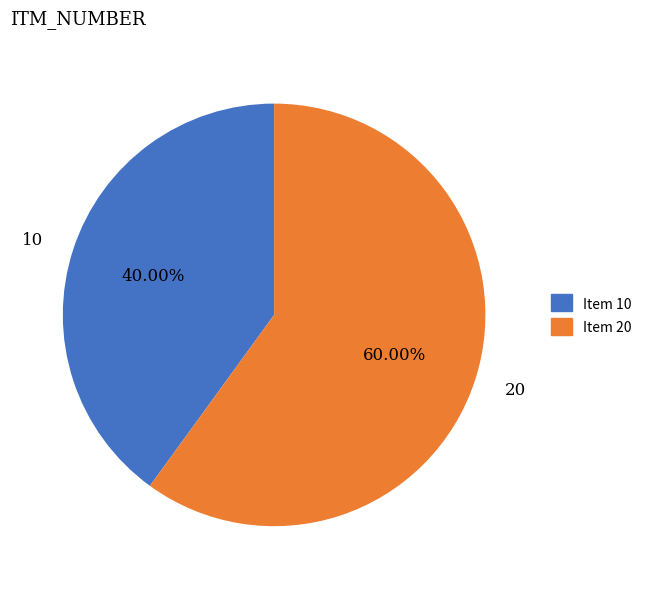

How many slices are in this pie chart?

2